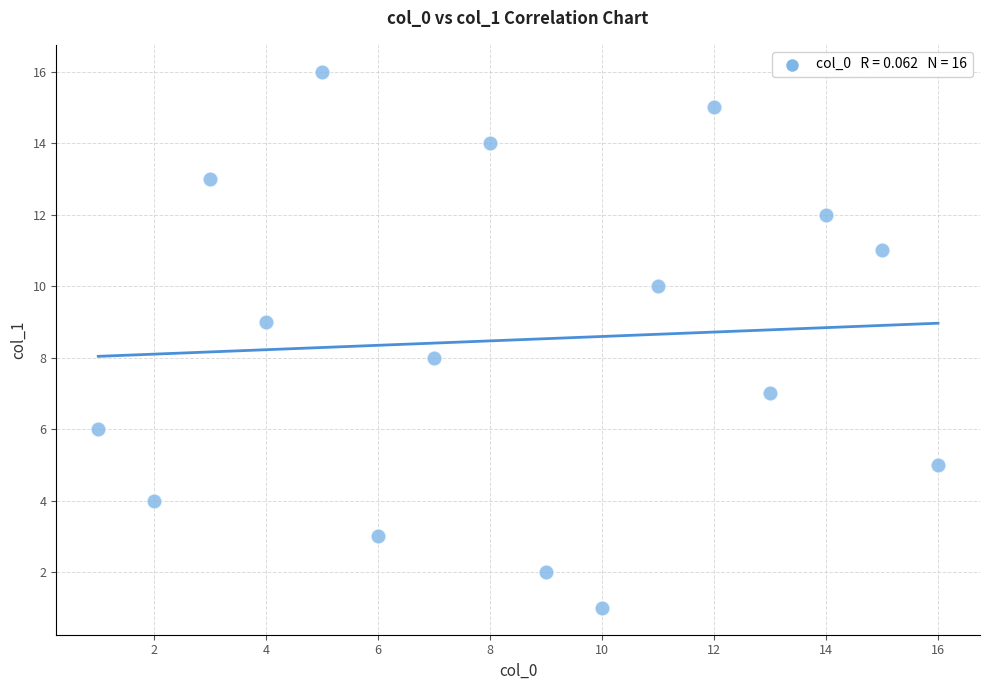

What is the range of X values (max minus min)?

15